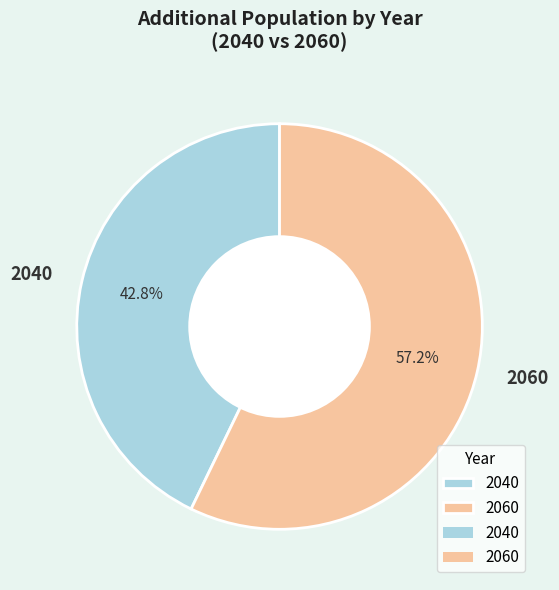

What is the ratio of the value at 2040 to the value at 2060?

0.7